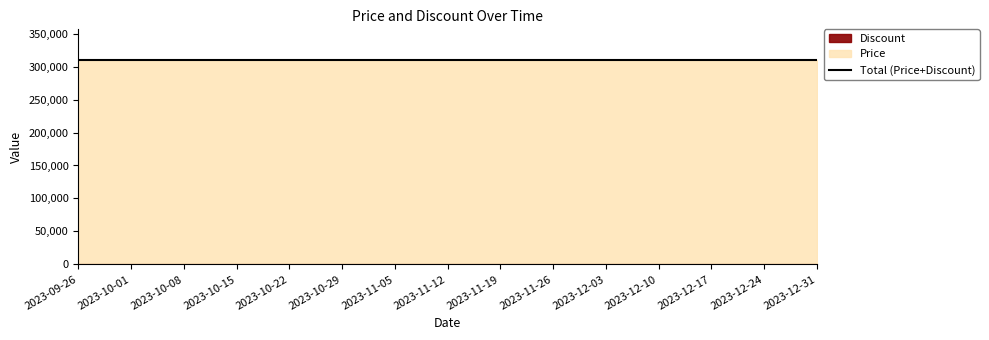

Reading left to right, list all the values displayed in this chart.

Discount: 2023-09-26=0	2023-10-01=0	2023-10-08=0	2023-10-15=0	2023-10-22=0	2023-10-29=0	2023-11-05=0	2023-11-12=0	2023-11-19=0	2023-11-26=0	2023-12-03=0	2023-12-10=0	2023-12-17=0	2023-12-24=0	2023-12-31=0
Price: 2023-09-26=310000	2023-10-01=310000	2023-10-08=310000	2023-10-15=310000	2023-10-22=310000	2023-10-29=310000	2023-11-05=310000	2023-11-12=310000	2023-11-19=310000	2023-11-26=310000	2023-12-03=310000	2023-12-10=310000	2023-12-17=310000	2023-12-24=310000	2023-12-31=310000